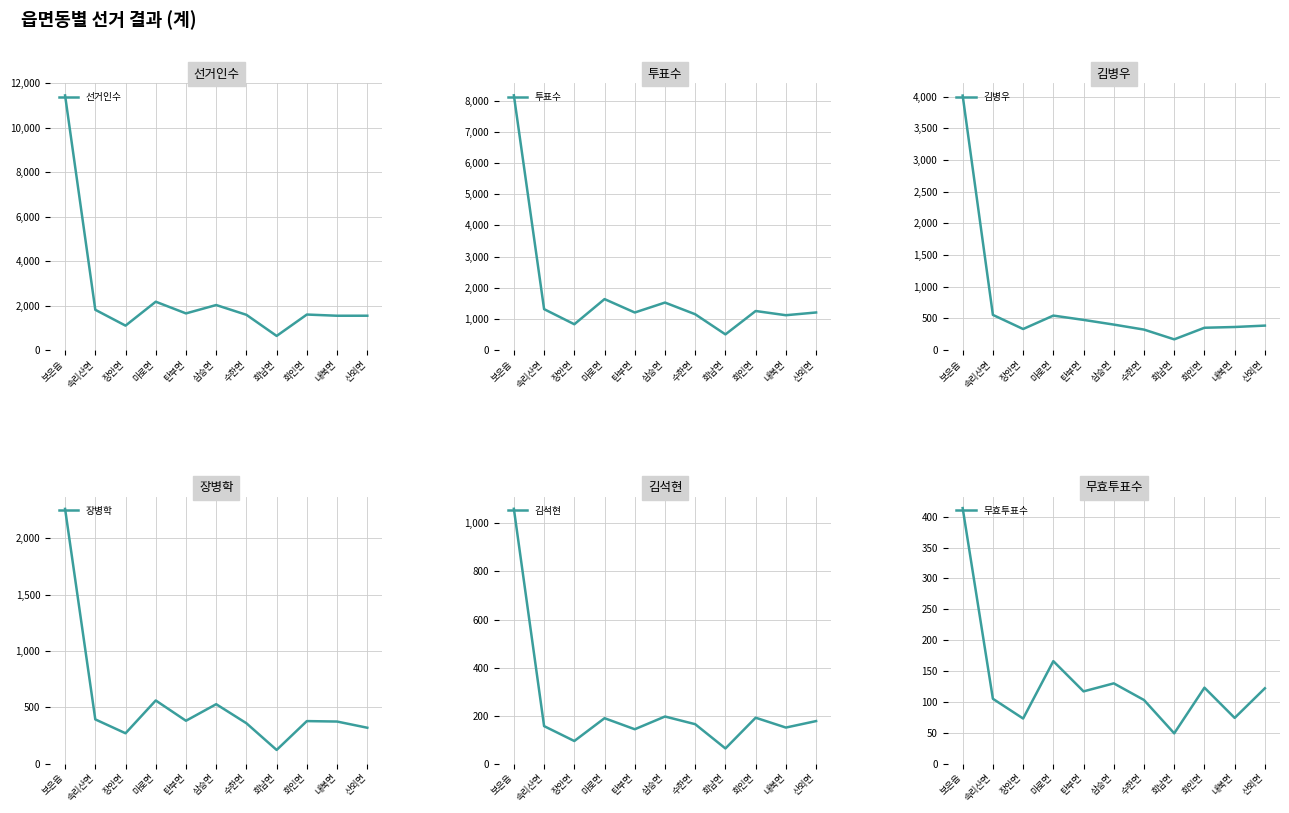

True or false: 김석현 and 김병우 cross at least once.

False